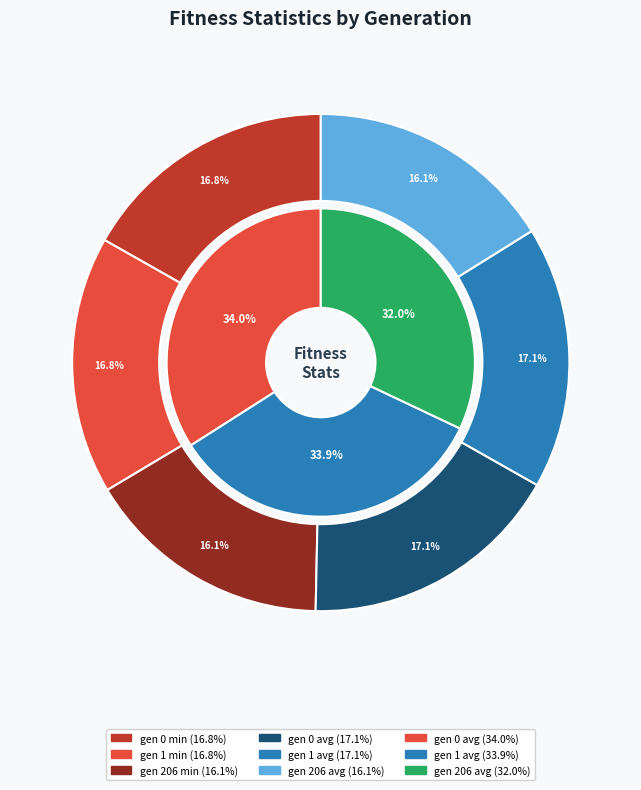

How many slices are in this pie chart?

6